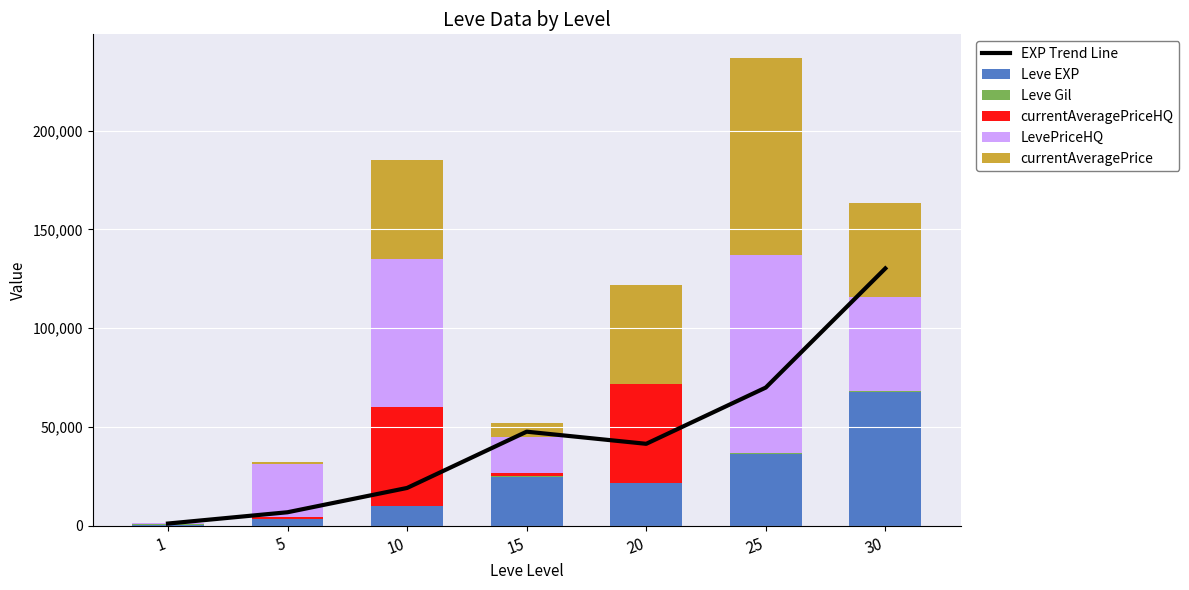

Is the value of Leve EXP at 10 greater than the value of currentAveragePrice at 1?

Yes